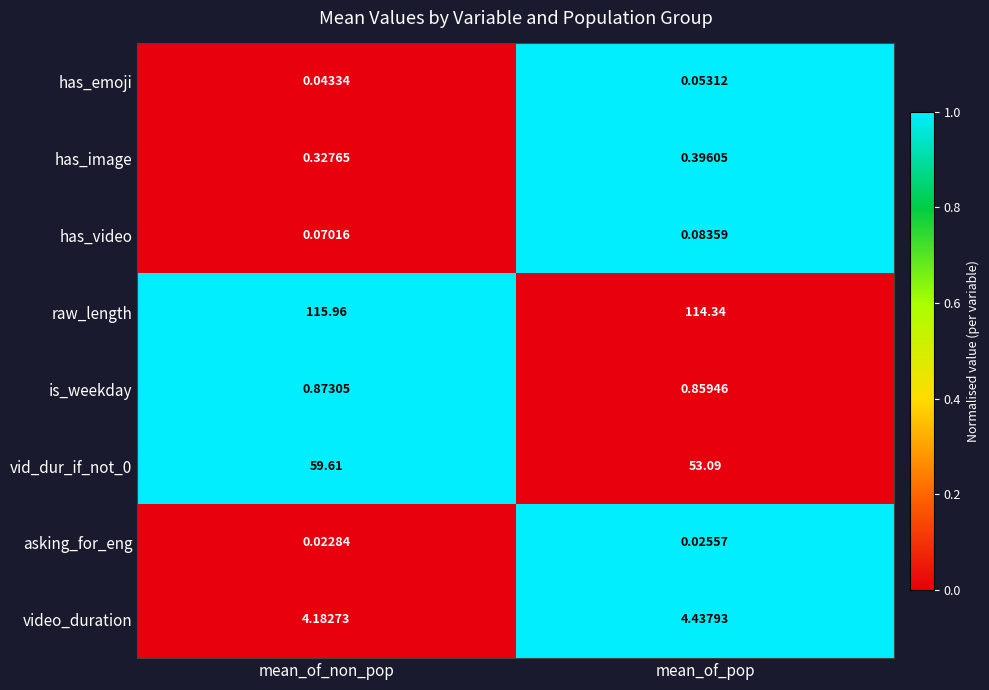

Which label corresponds to the largest value in the chart?

mean_of_non_pop